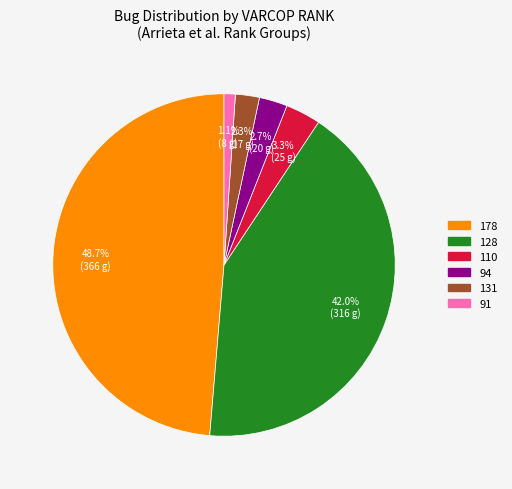

Is there a majority slice in this chart?

No